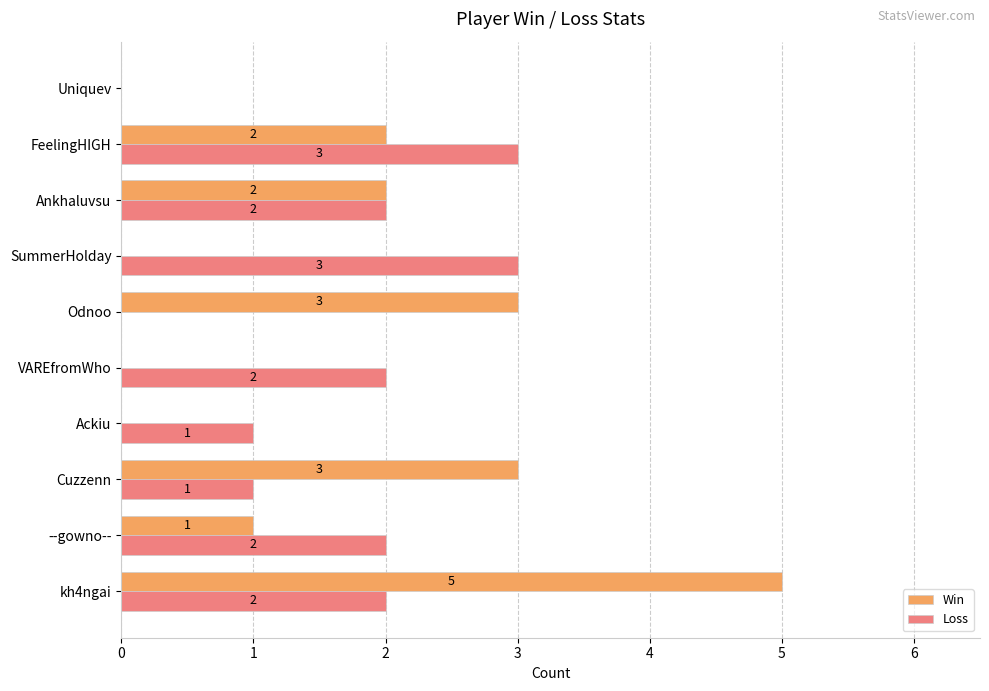

What is the sum of all Win values?

16